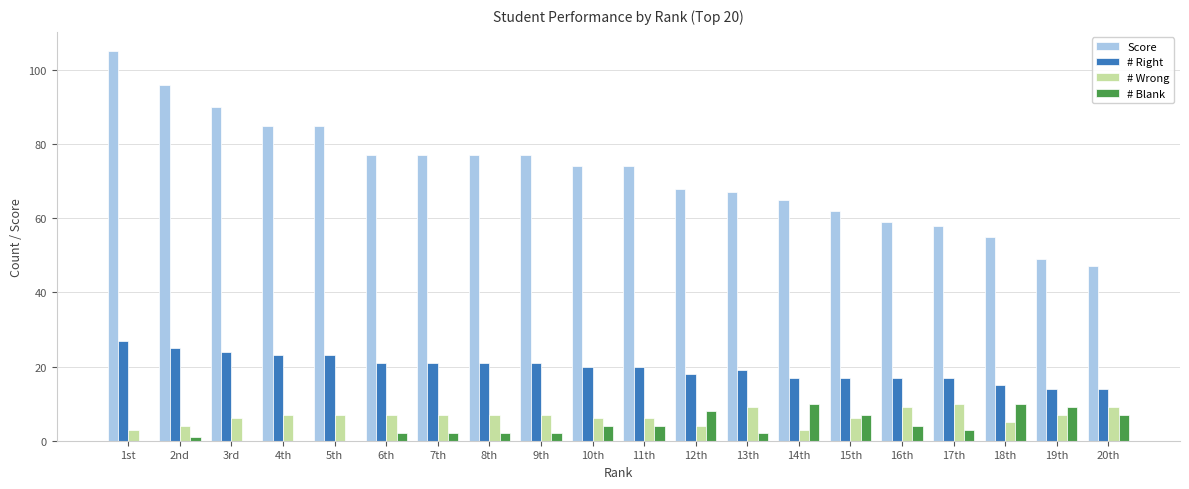

What is the greatest value displayed?

105